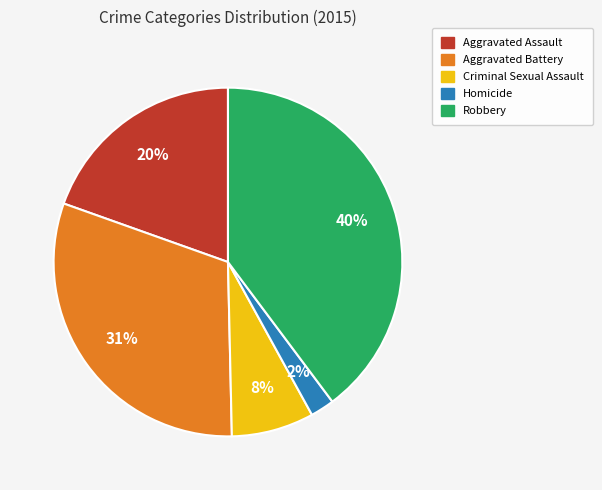

How many segments does this pie chart have?

5